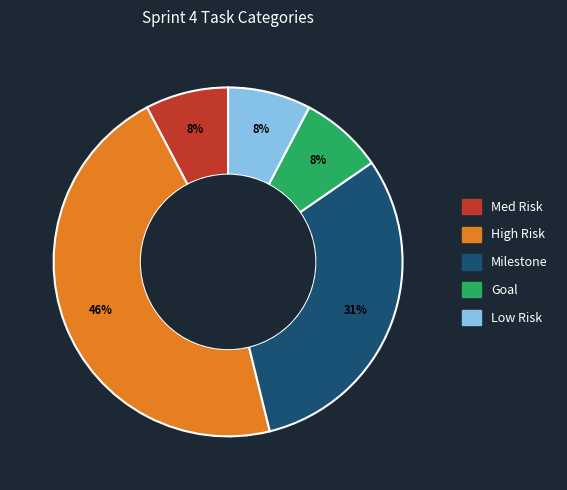

To the nearest percent, what is the difference between the Goal and High Risk slice percentages?

38%